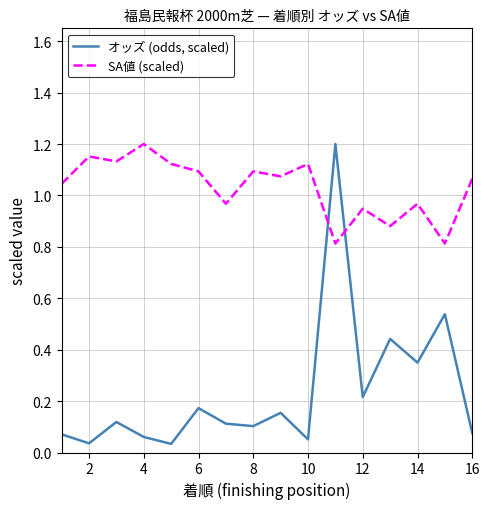

Which series has the largest total across all categories?

SA値 (scaled)